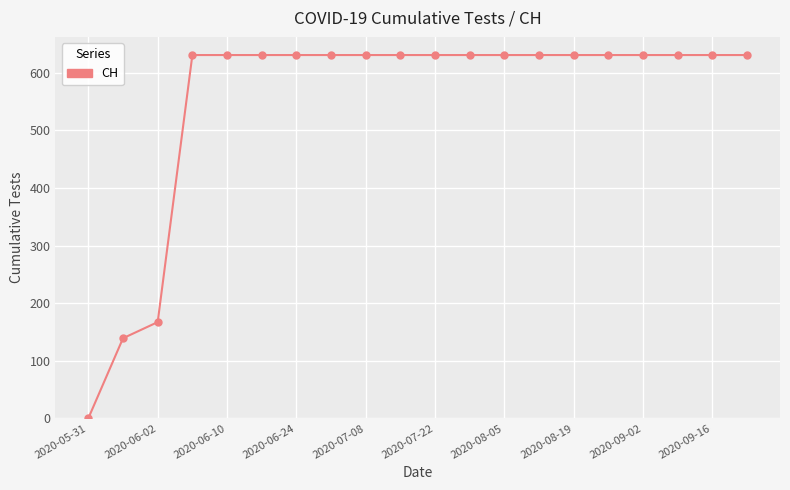

What is the greatest value displayed?

631